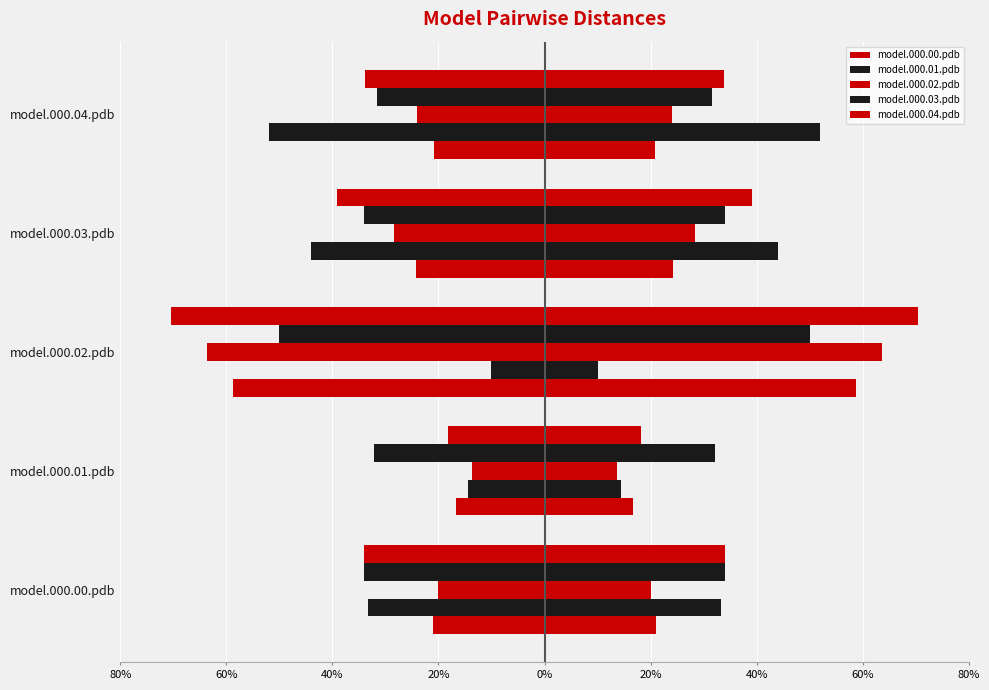

Is the value of model.000.01.pdb at model.000.01.pdb greater than the value of model.000.03.pdb at model.000.01.pdb?

No